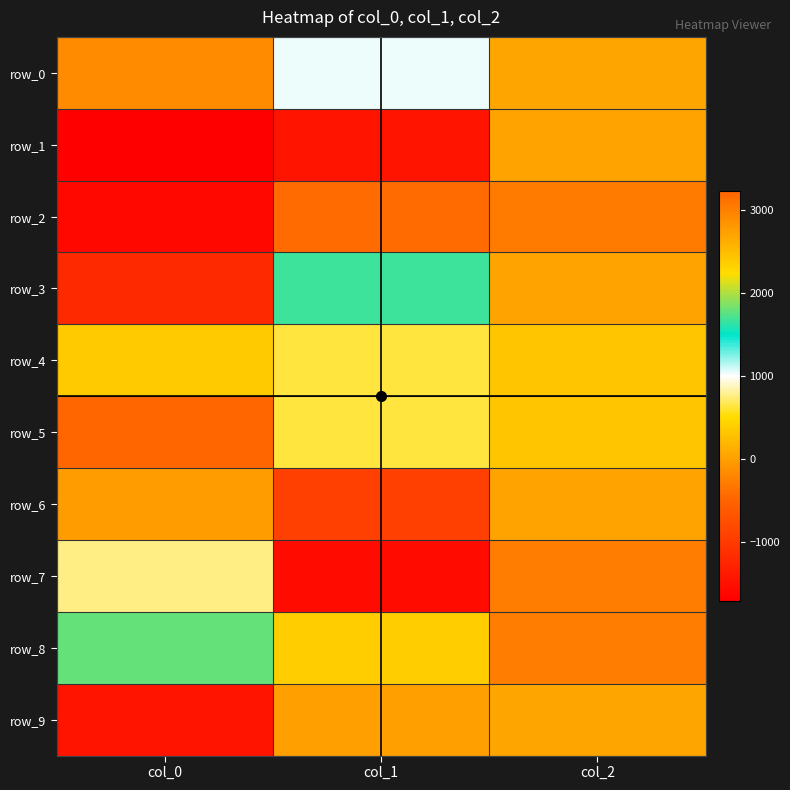

Reading left to right, transcribe all the data shown in this chart.

row_0: col_0=-150.8	col_1=1038.9	col_2=48.0
row_1: col_0=-1712.1	col_1=-1442.7	col_2=27.0
row_2: col_0=-1596.7	col_1=-427.9	col_2=-299.0
row_3: col_0=-1199.7	col_1=1674.5	col_2=39.5
row_4: col_0=365.1	col_1=635.4	col_2=329.3
row_5: col_0=3223.7	col_1=637.0	col_2=321.2
row_6: col_0=-28.3	col_1=-924.5	col_2=39.5
row_7: col_0=758.3	col_1=-1575.3	col_2=-279.7
row_8: col_0=1790.7	col_1=376.8	col_2=-272.3
row_9: col_0=-1450.4	col_1=7.9	col_2=46.5